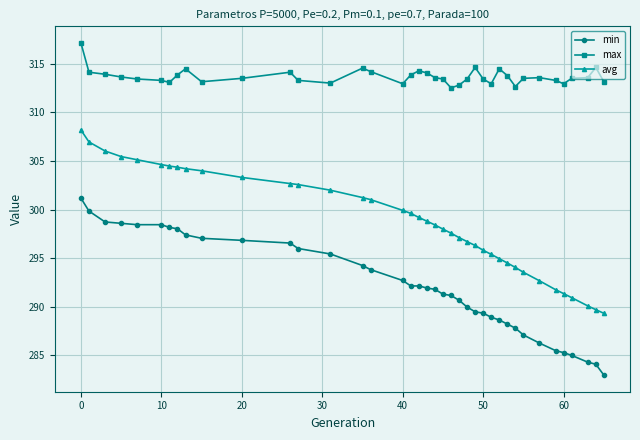

What is the greatest value displayed?

317.1